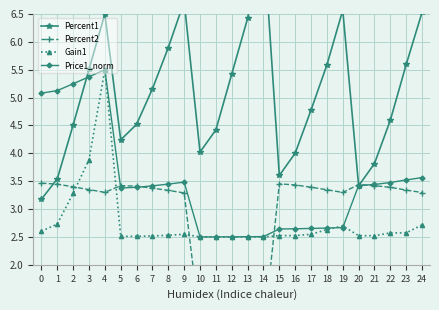

True or false: Percent2 has more than 2 interior local peaks.

True